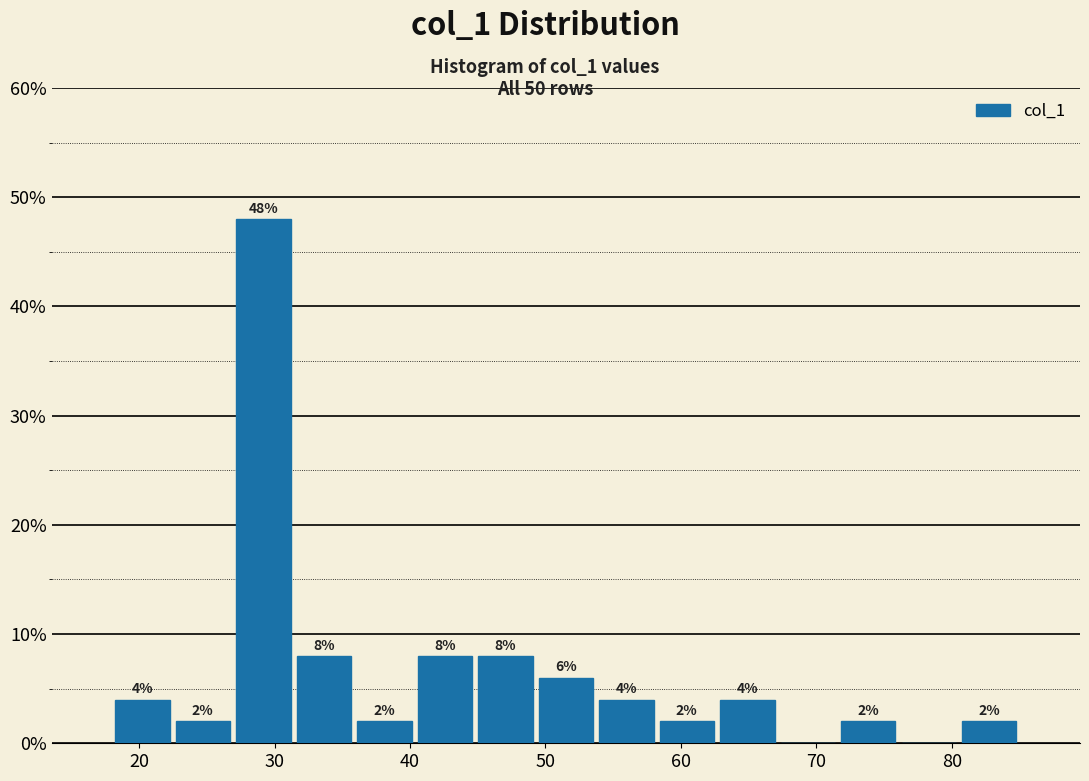

Which range on the x-axis has the tallest bar?

27 to 31